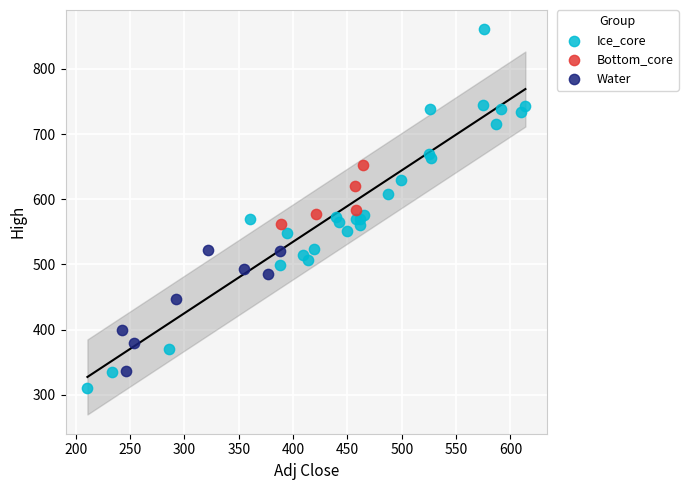

Which series reaches the maximum Y coordinate?

Ice_core